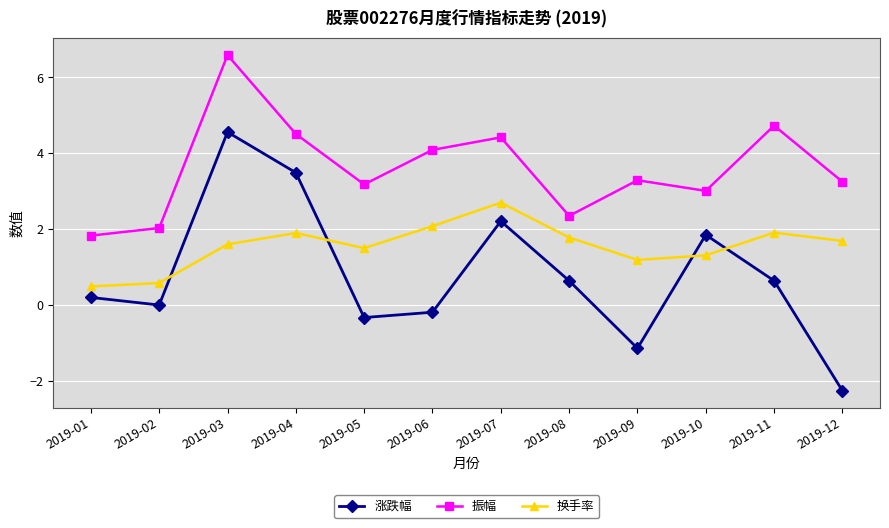

Where is the first local minimum for 振幅?

2019-05